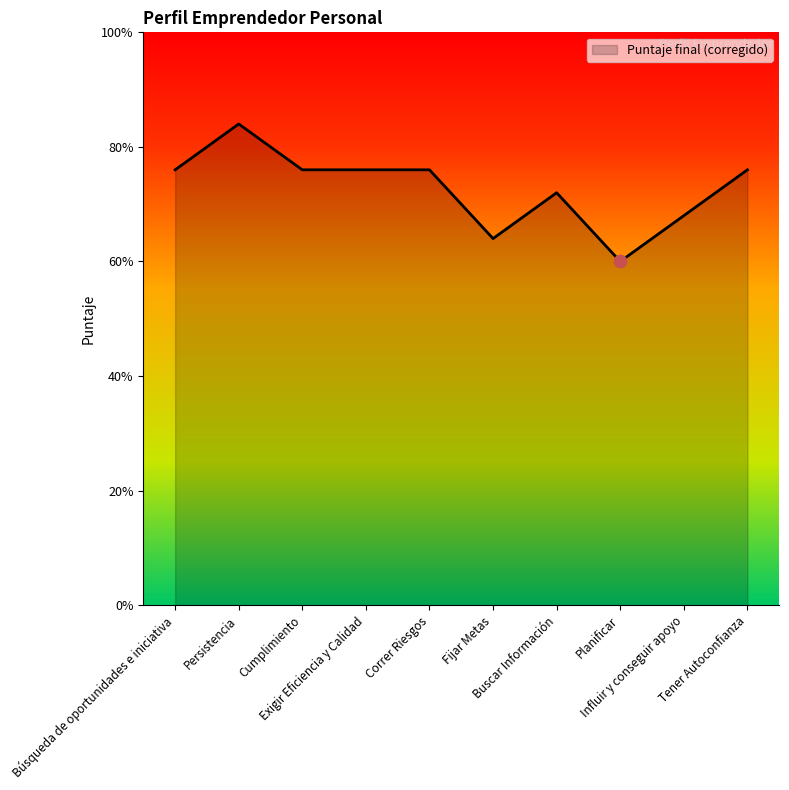

Approximately how many times larger is the value at Tener Autoconfianza compared to Cumplimiento?

1.0